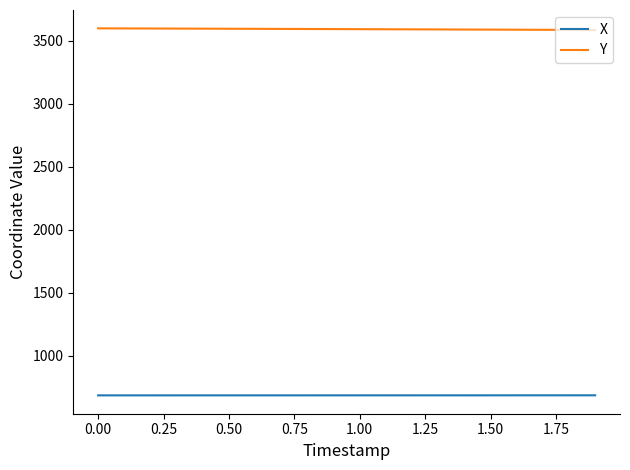

List the series in order of their peak value, highest first.

Y, X